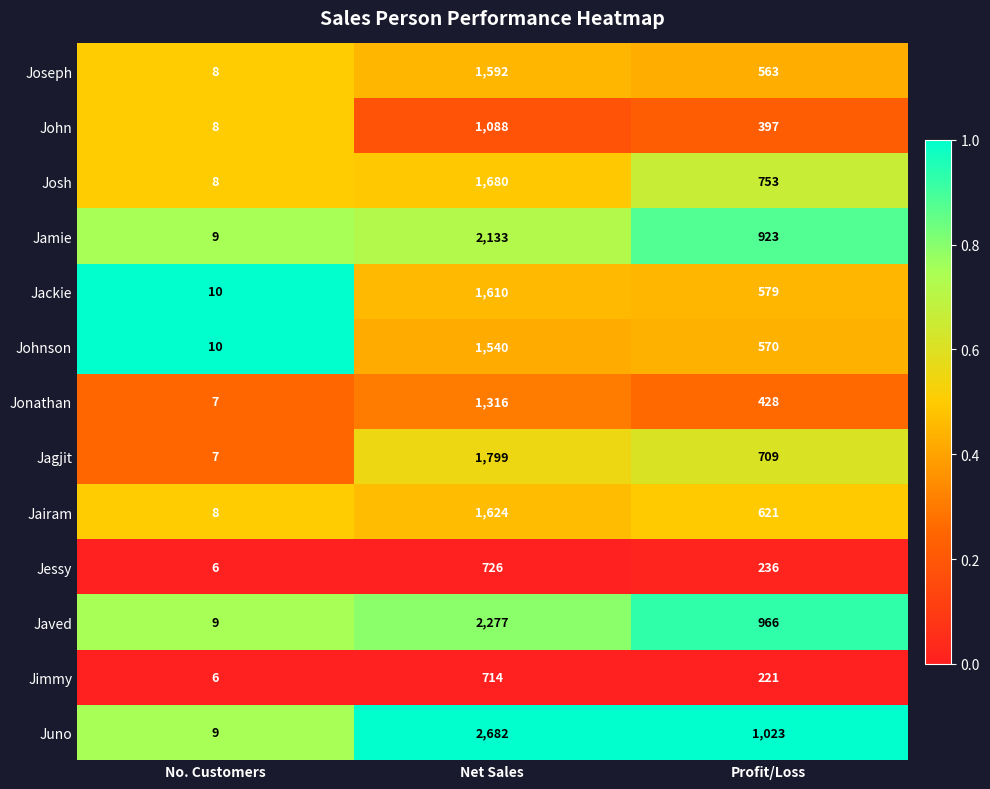

What is the difference between the highest and lowest values at Net Sales?

1968